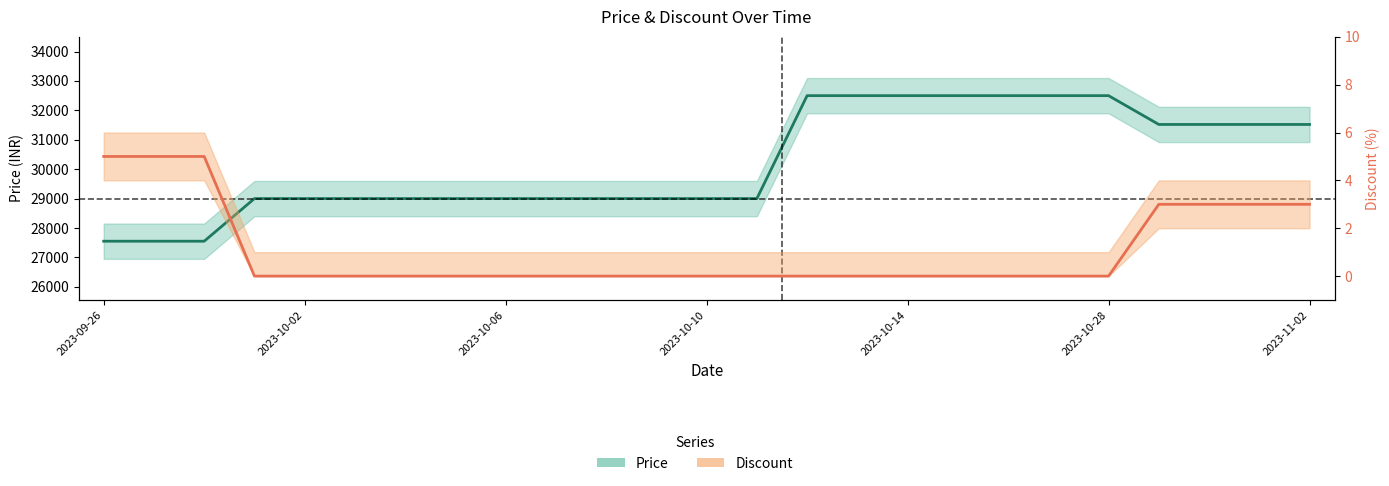

What is the value of the Price point at the 9th from the left?

29000